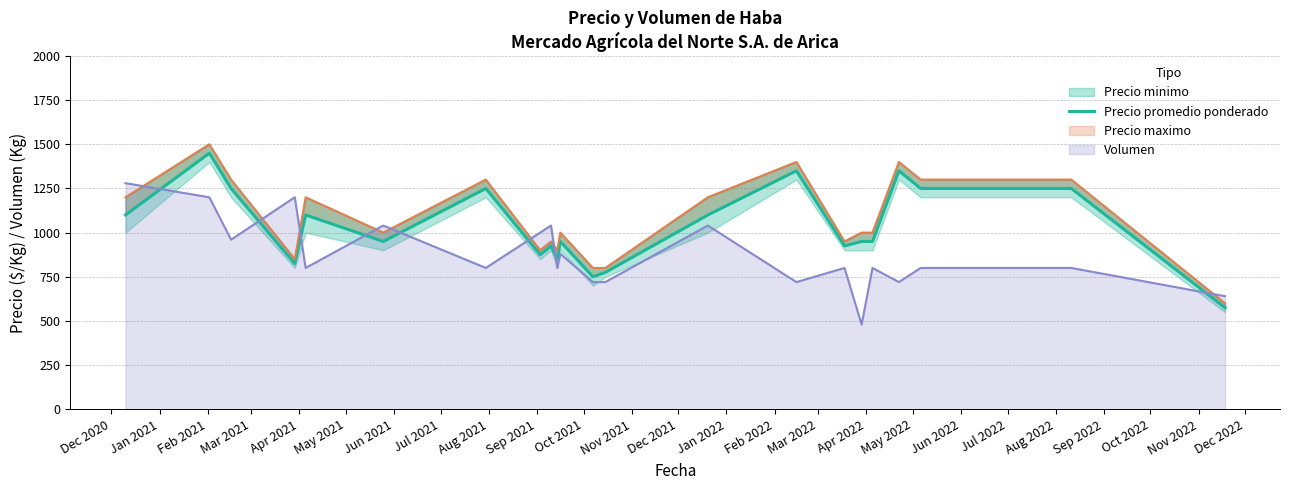

How many points are lower than both their immediate neighbors (excluding endpoints)?

6